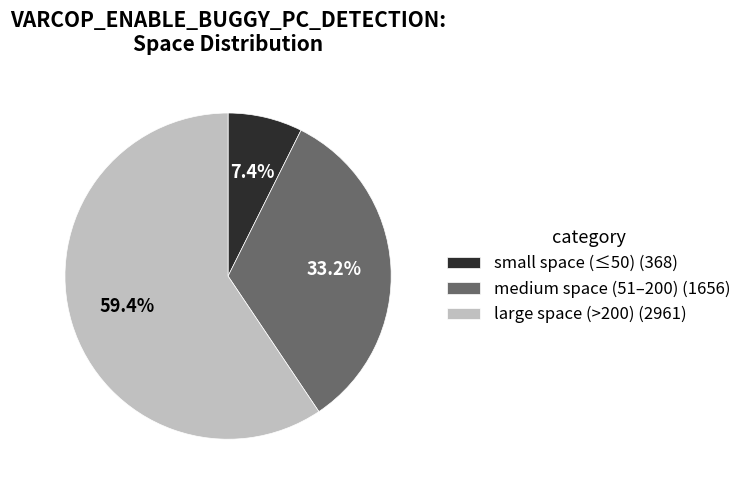

Rank the categories by value from lowest to highest.

small space (≤50) (368), medium space (51–200) (1656), large space (>200) (2961)